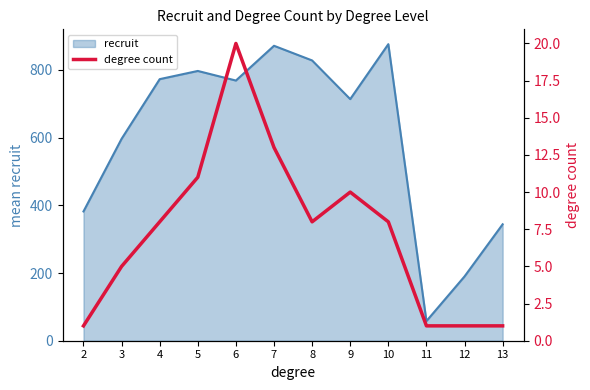

Which label corresponds to the smallest value in the chart?

2